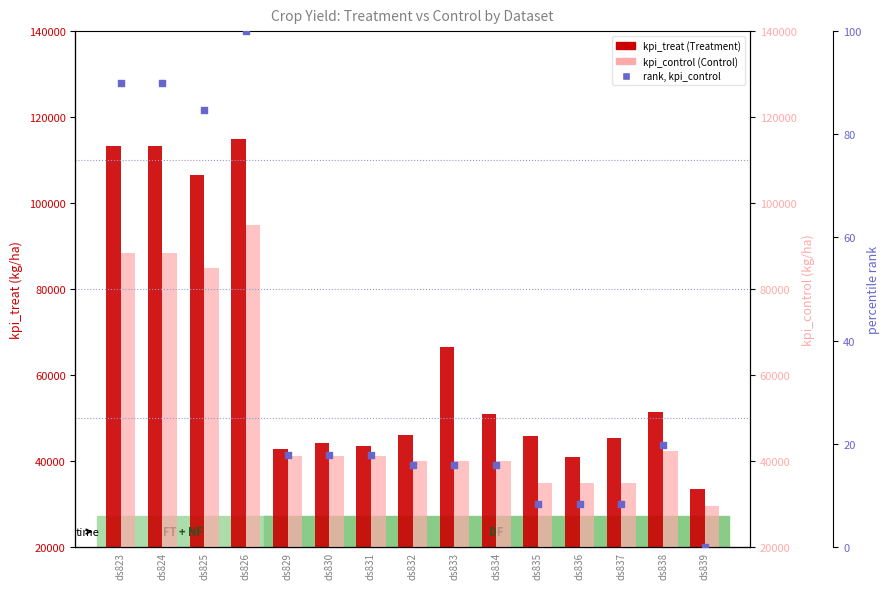

What is the total value across all series at ds832?

86015.8